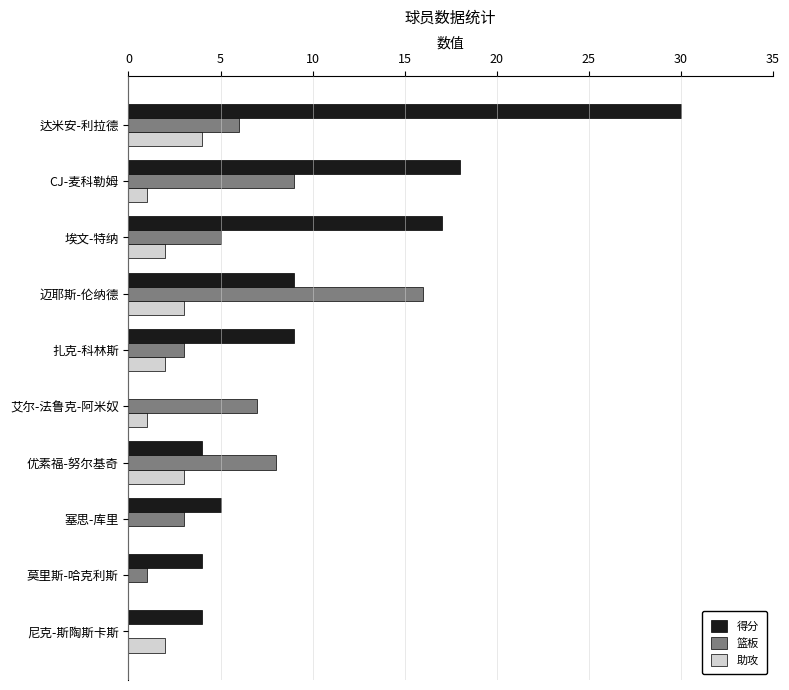

Which series has the largest total across all categories?

得分